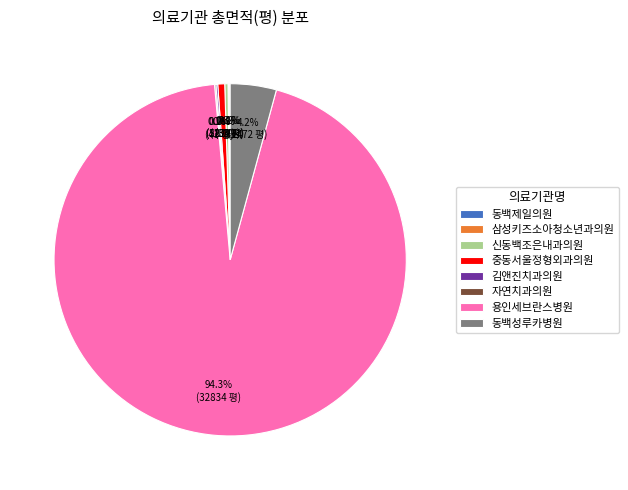

To the nearest percent, what percentage of the pie is 중동서울정형외과의원?

1%